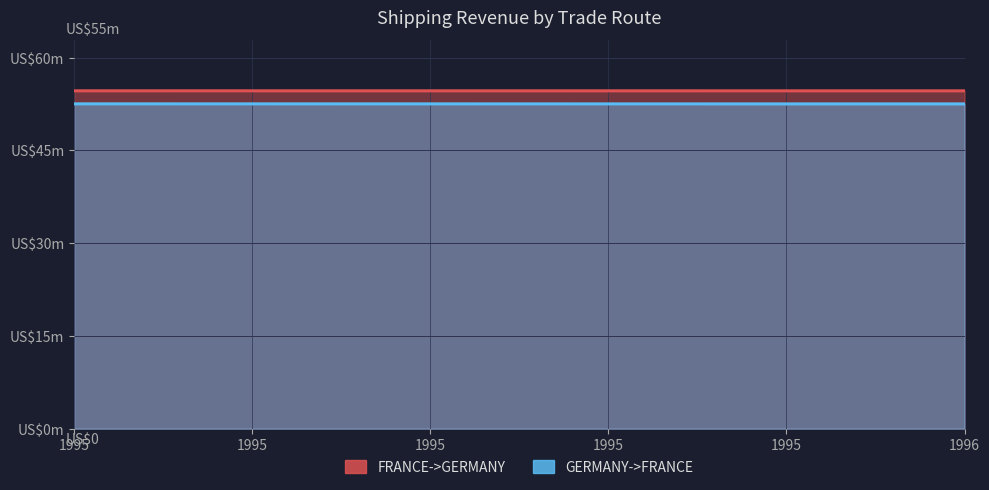

What is the maximum value for GERMANY->FRANCE?

52531746.7